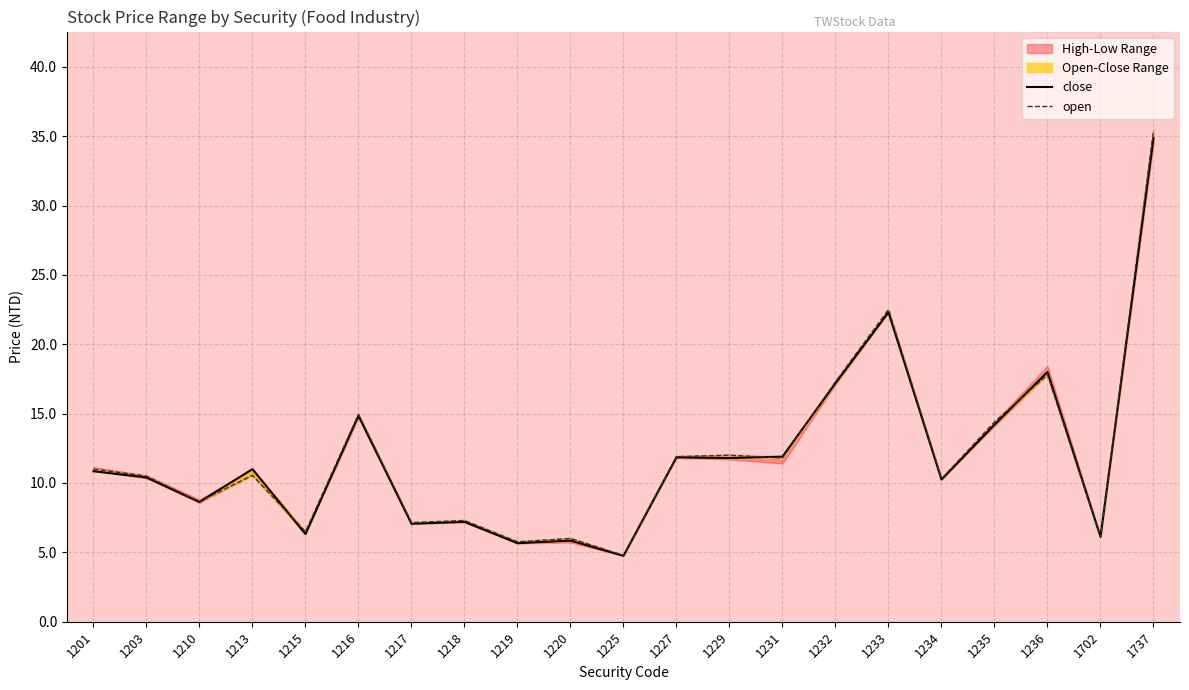

What is the average value of the open series?

12.0